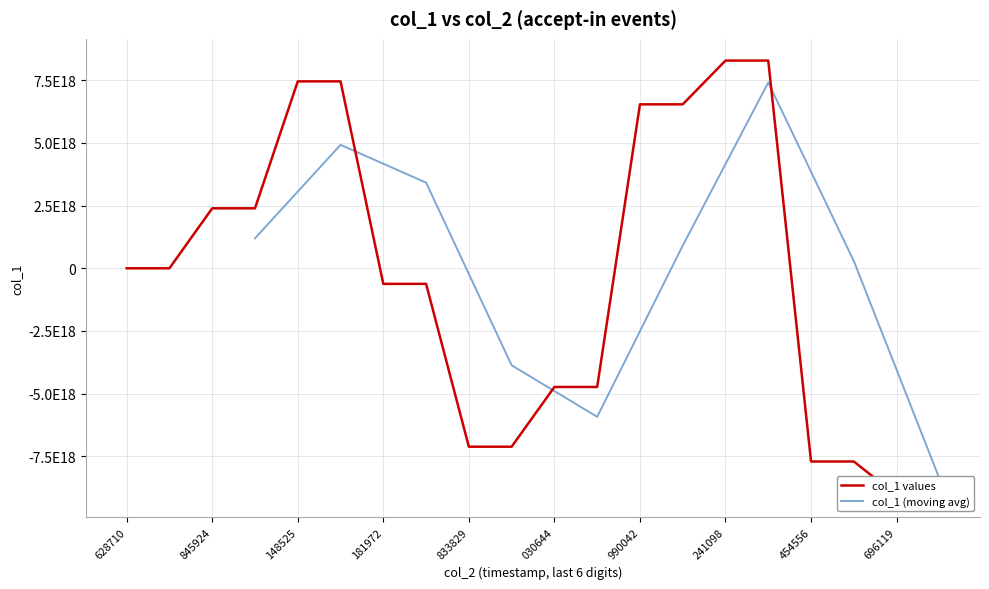

What is the sum of the values at 181972 and 845924?

1763914750491513088